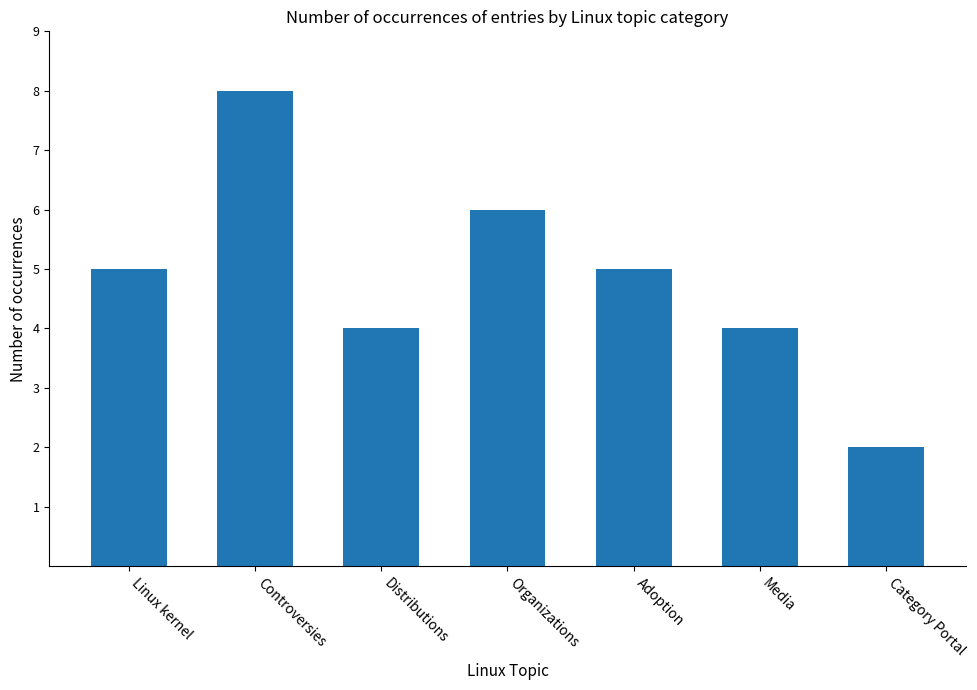

How many series are shown in this chart?

1